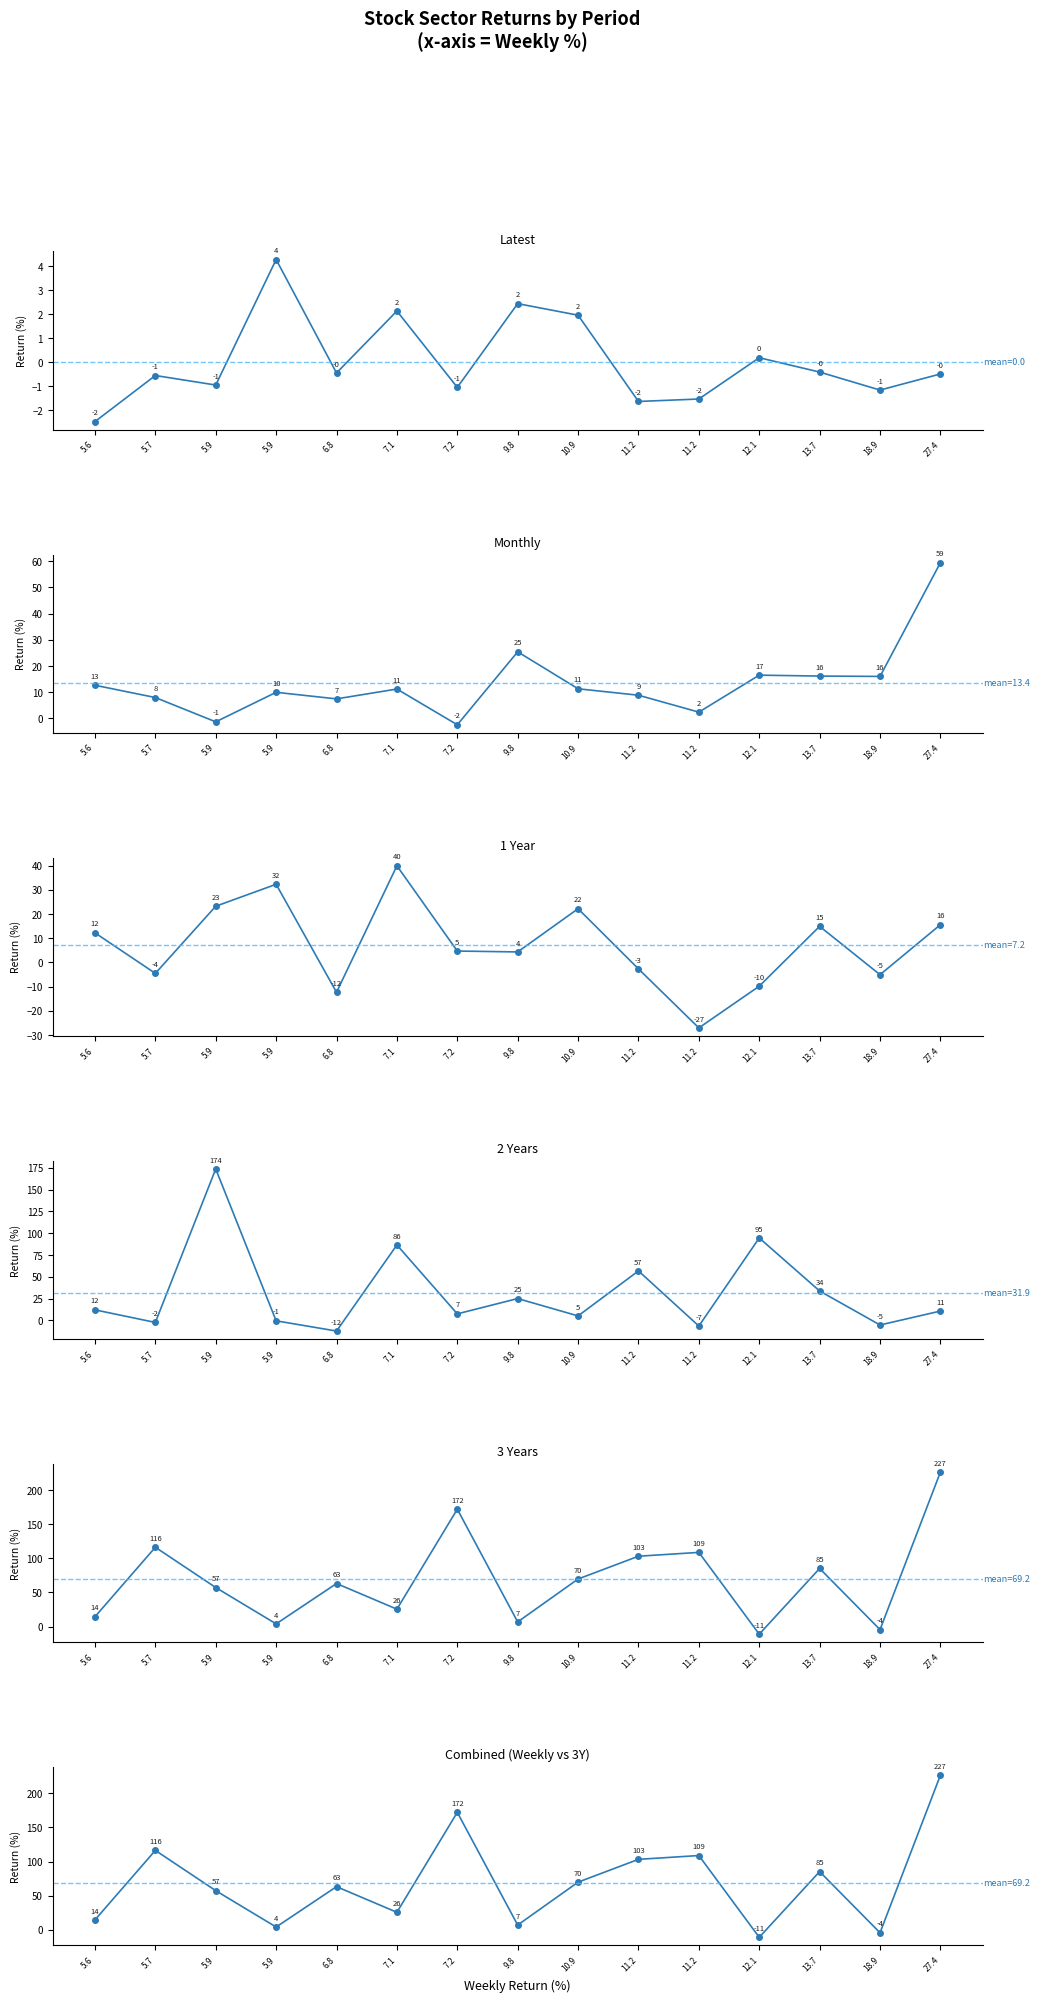

At which label does 1 Year first exceed 4?

5.6